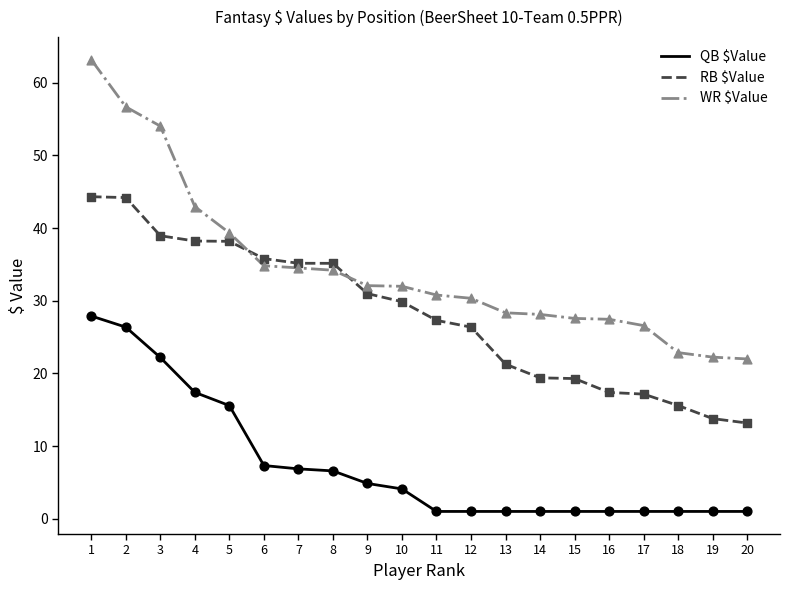

Which series has the largest range (max minus min)?

WR $Value